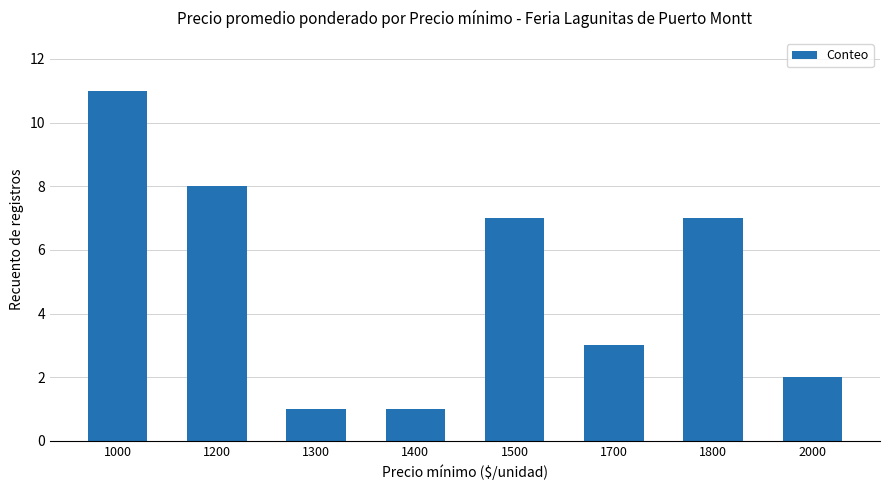

True or false: the data shows 3 at 1700.

True